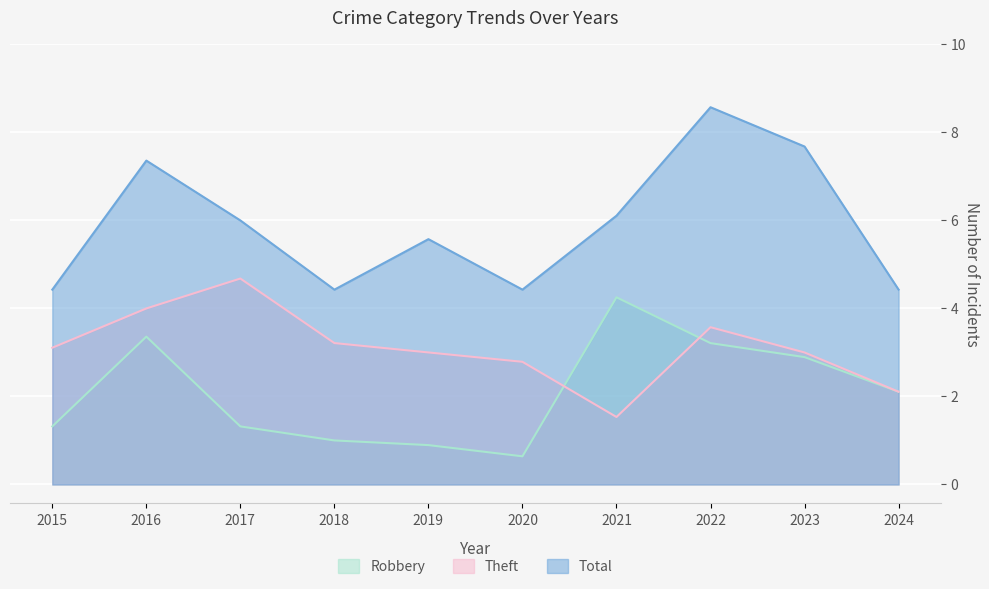

How many lines are shown in the chart?

3